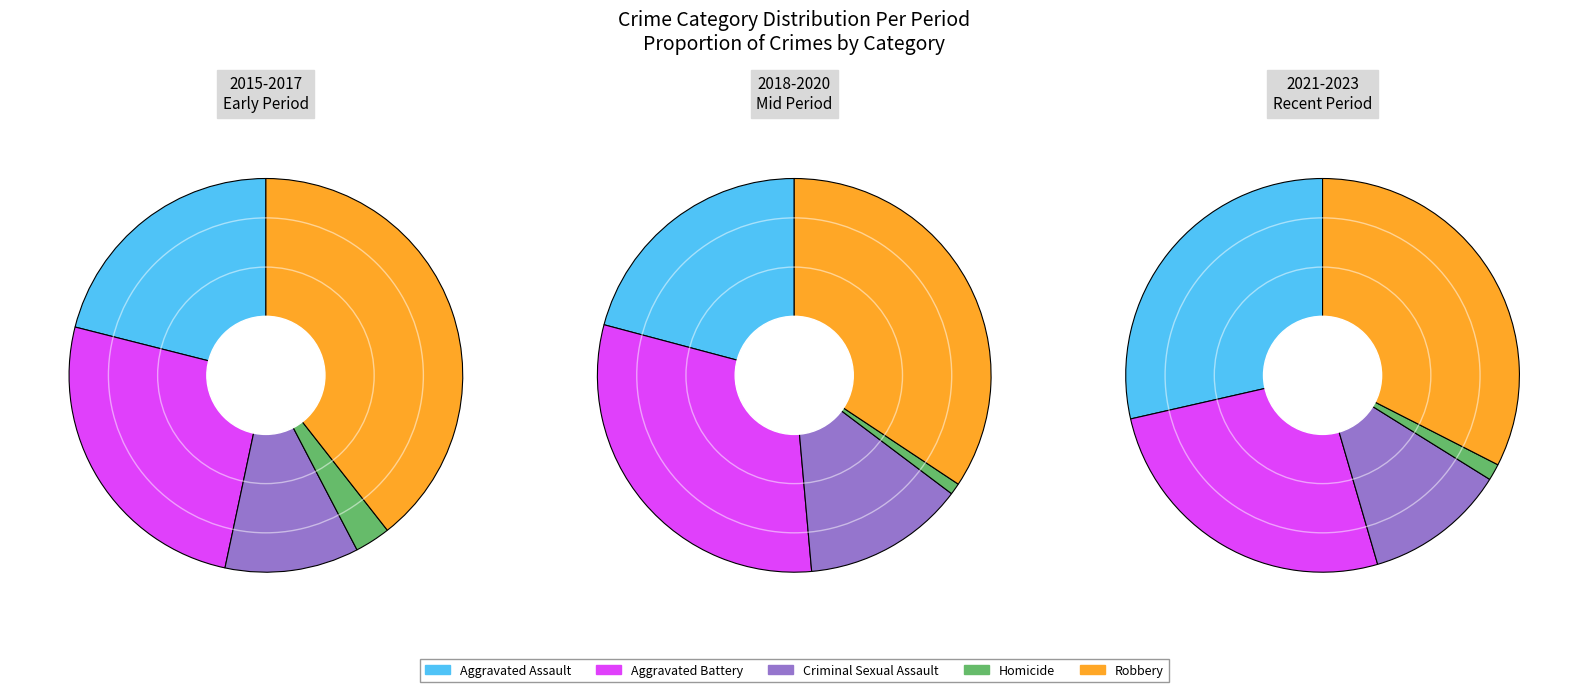

The 2 slice represents 23% of the pie. True or false?

False